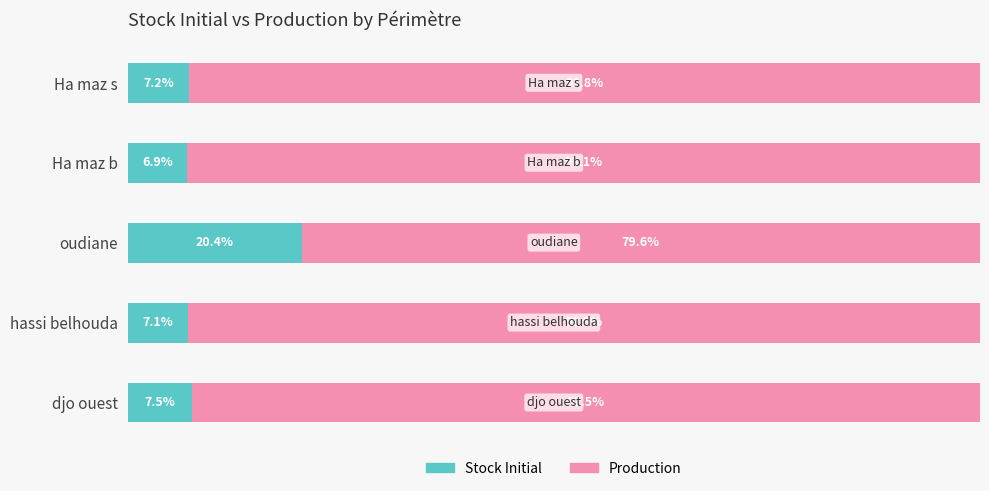

At which label is Stock Initial closest to 13?

djo ouest